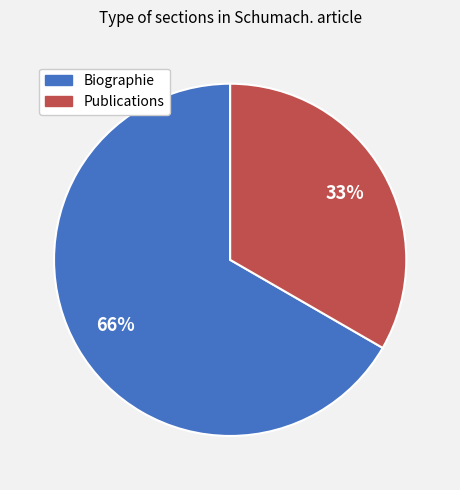

Is there a majority slice in this chart?

Yes